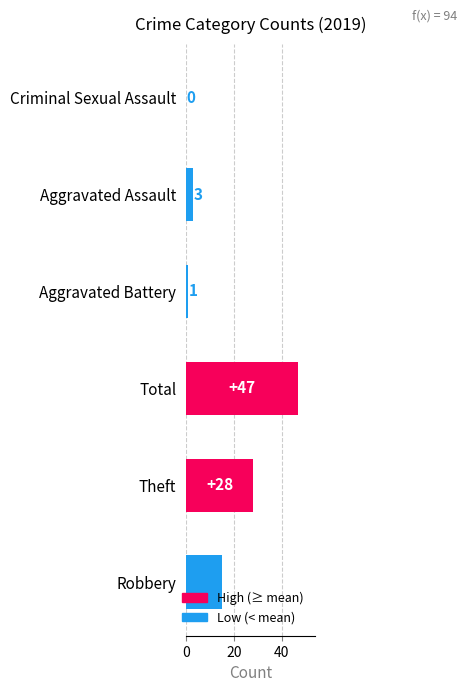

Between Total and Theft, which is larger?

Total